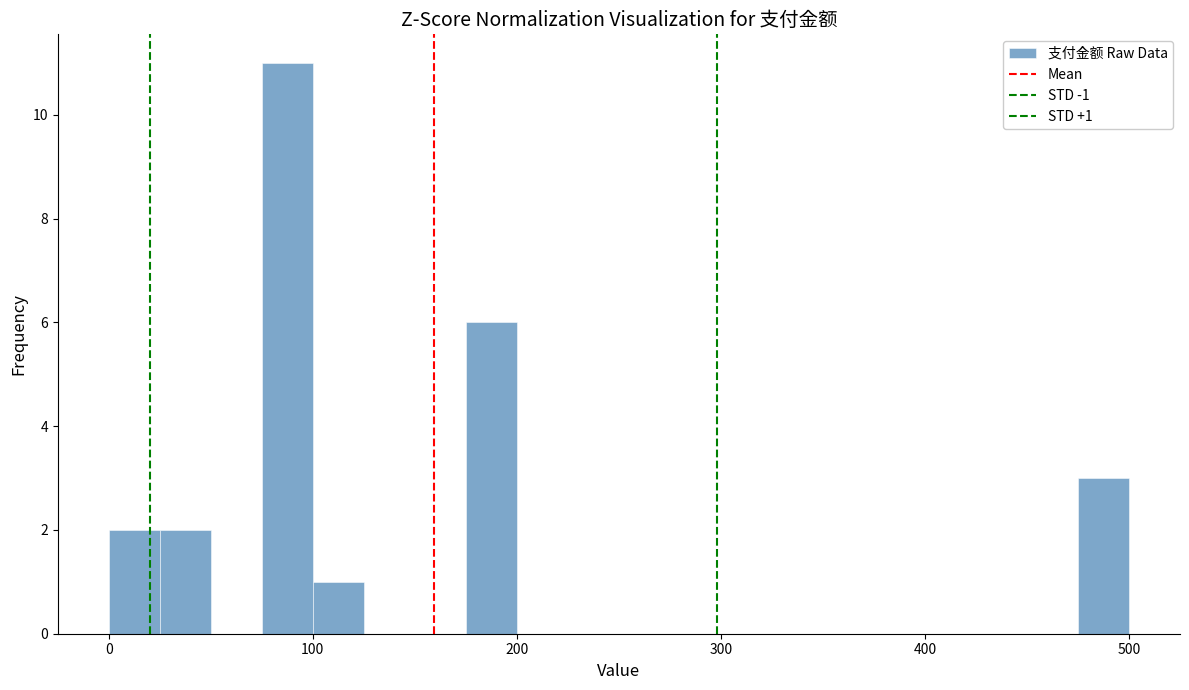

Read against the x-axis, roughly where is the centre of the tallest bar?

90